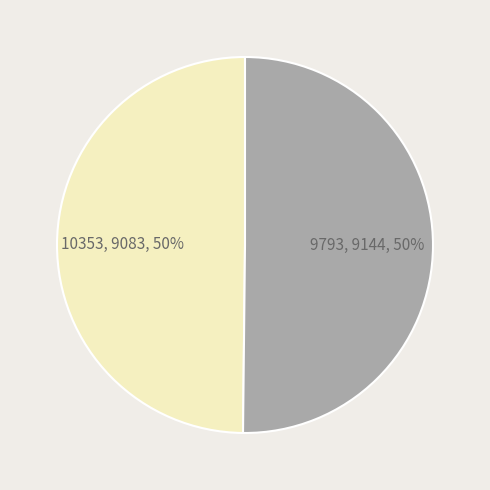

How many segments does this pie chart have?

2